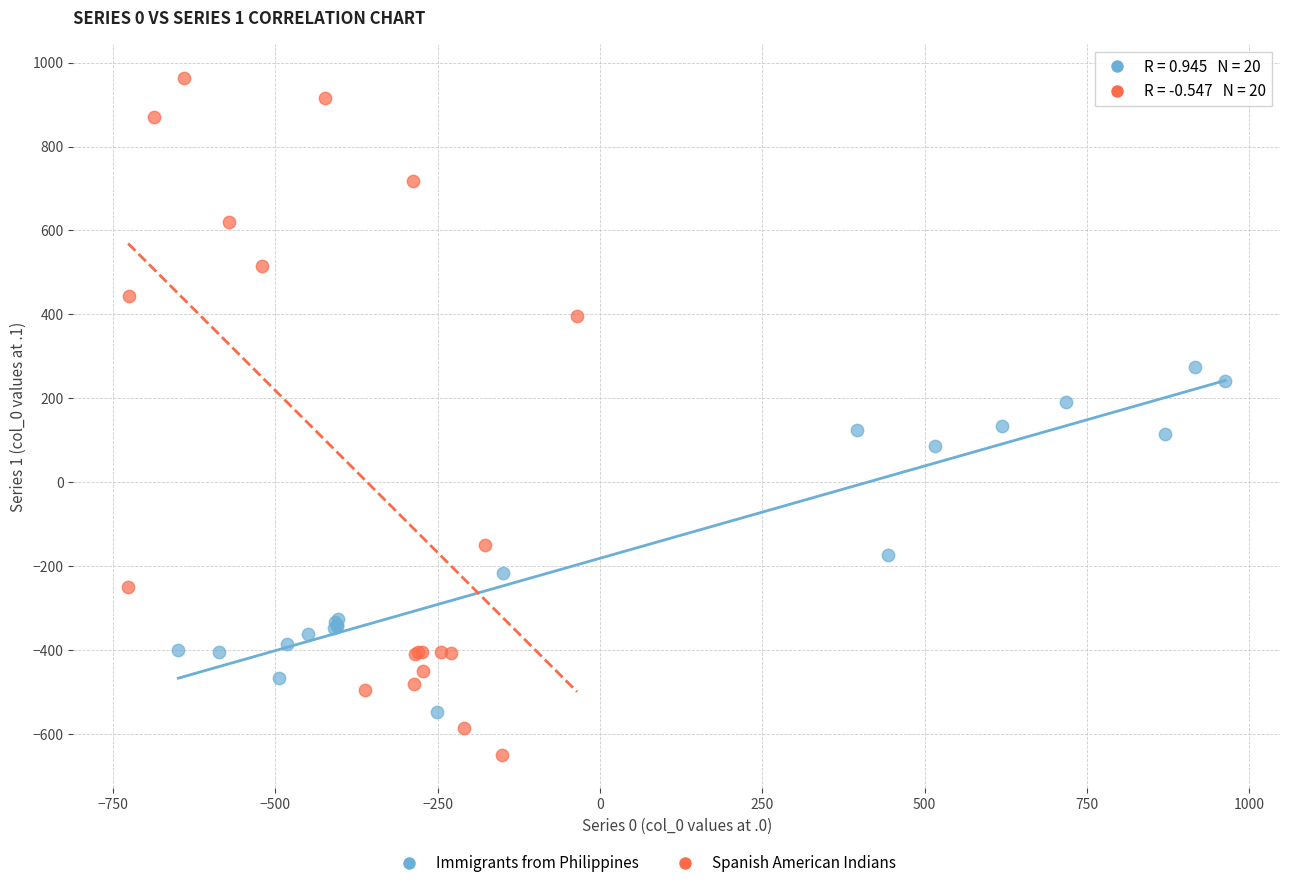

Which series reaches the maximum Y coordinate?

Spanish American Indians